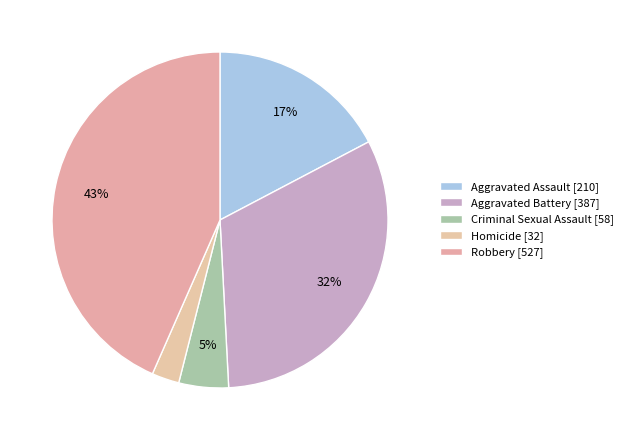

Between Robbery and Homicide, which is larger?

Robbery